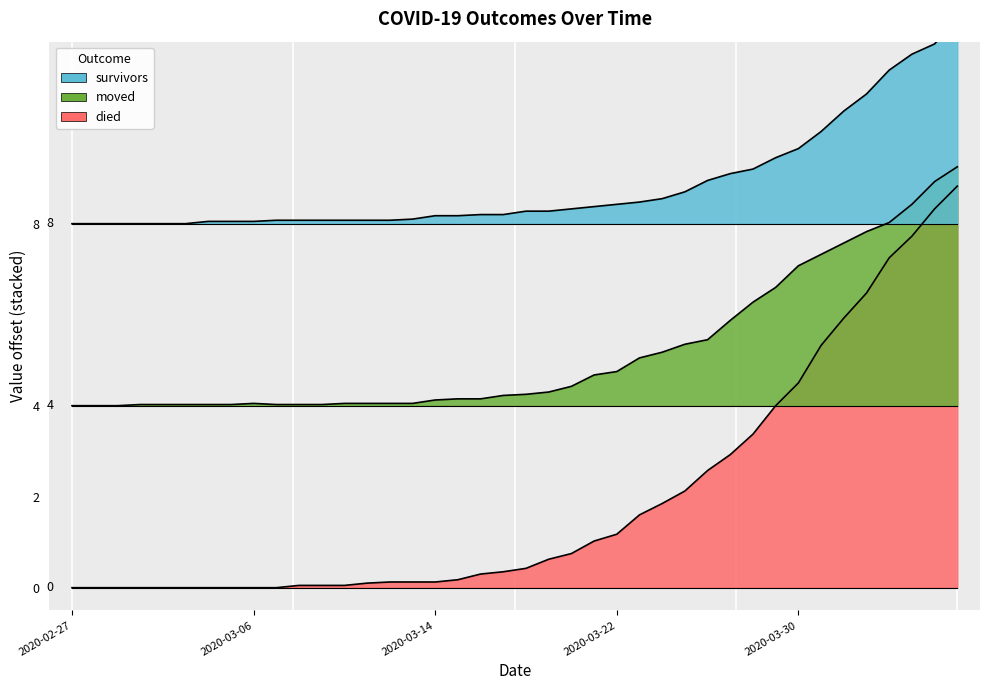

Is the value of survivors at 2020-04-02 greater than the value of moved at 2020-03-28?

Yes